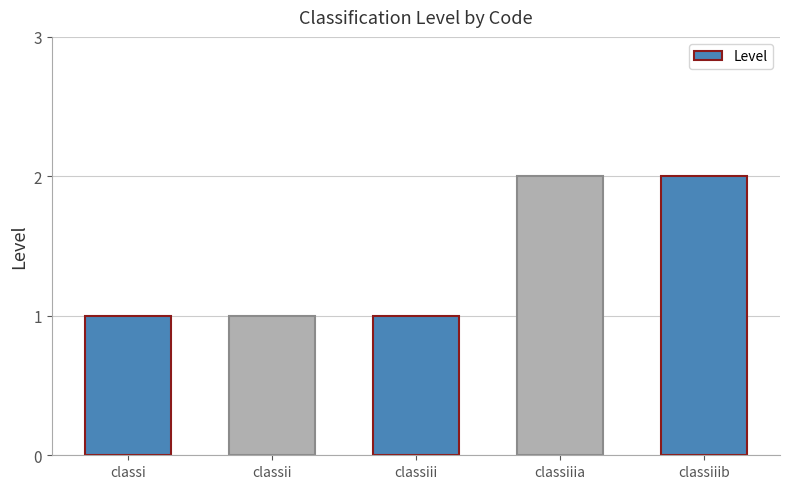

Which has a higher value, classi or classiiib?

classiiib